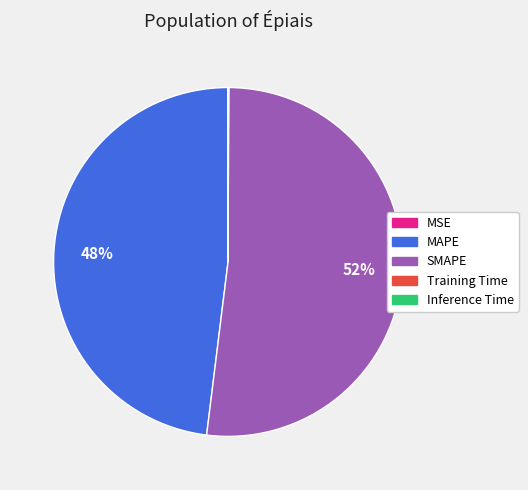

What is the ratio of the value at MAPE to the value at SMAPE?

0.9